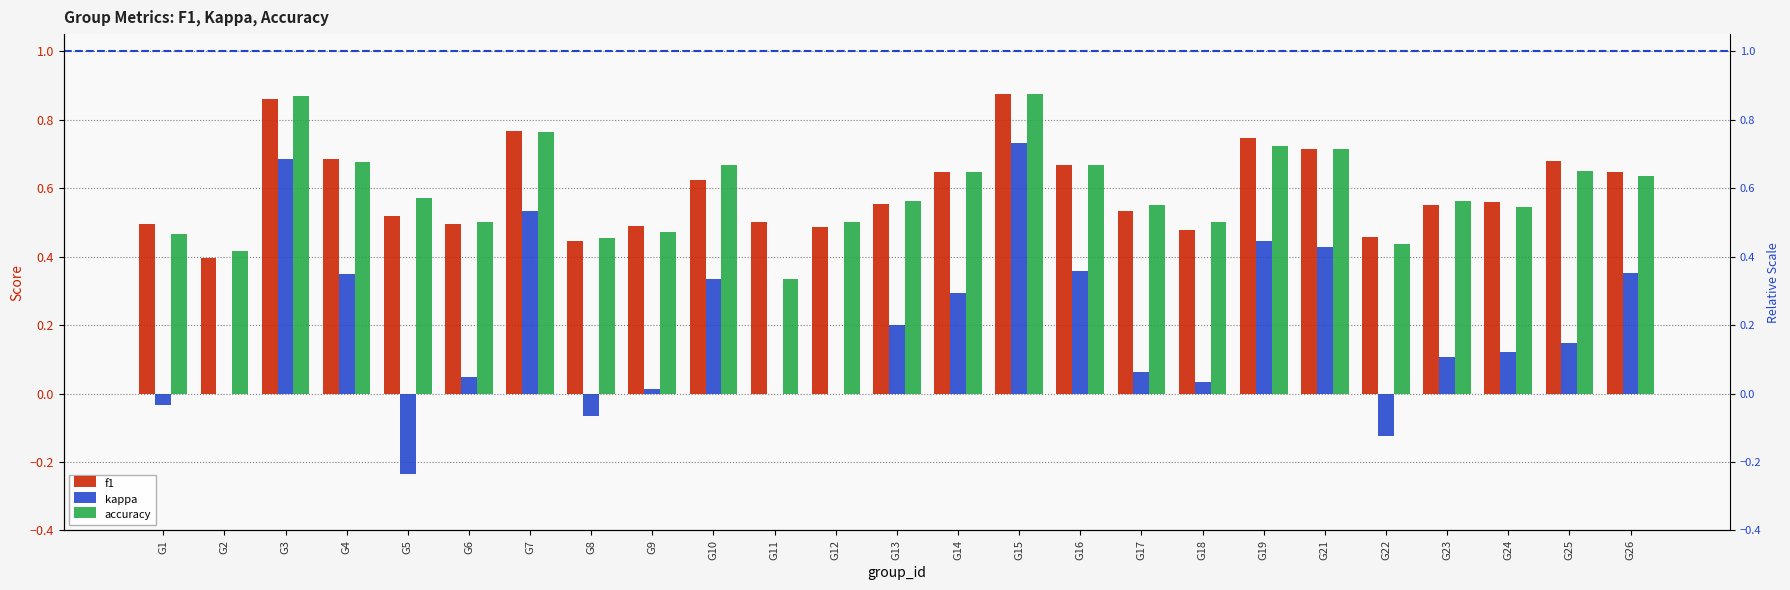

List the labels in order of f1 value, smallest first.

G2, G8, G22, G18, G12, G9, G6, G1, G11, G5, G17, G23, G13, G24, G10, G14, G26, G16, G25, G4, G21, G19, G7, G3, G15